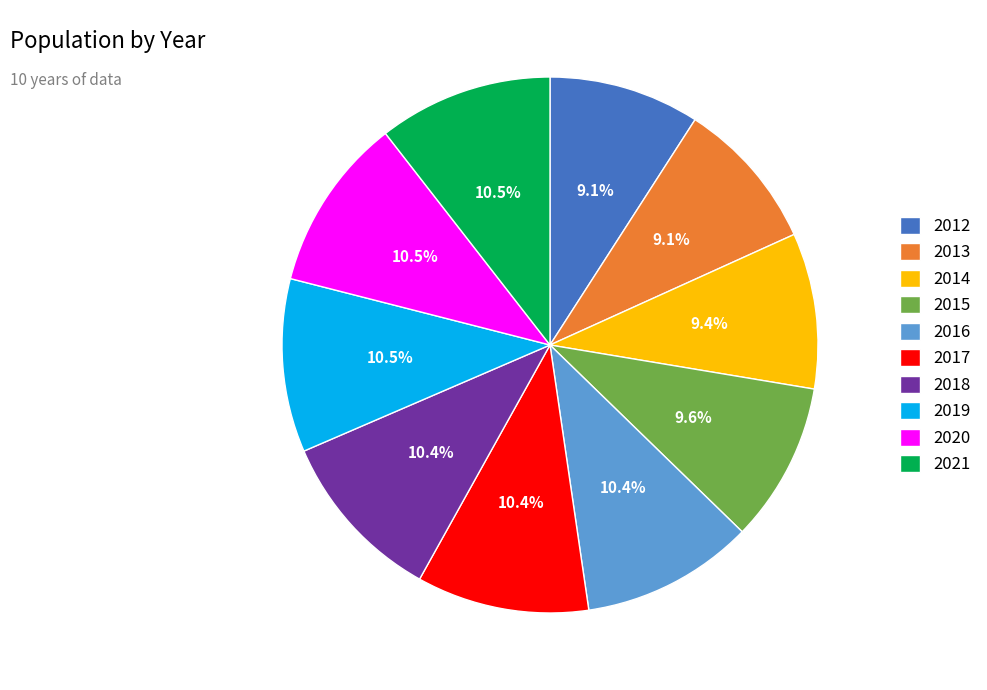

To the nearest percent, what portion does 2016 represent?

10%